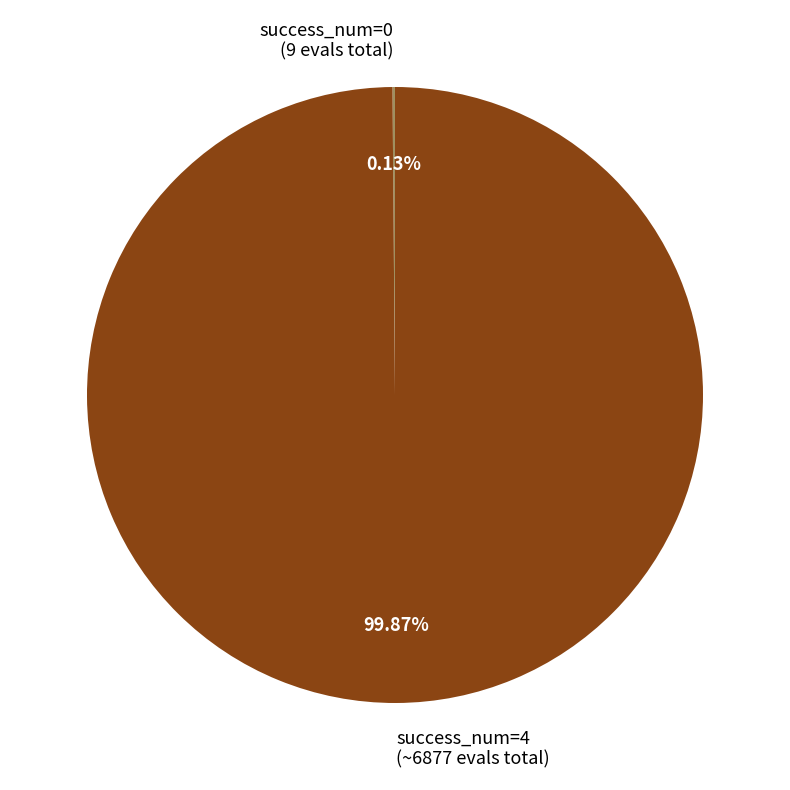

Does any single category account for the majority?

Yes